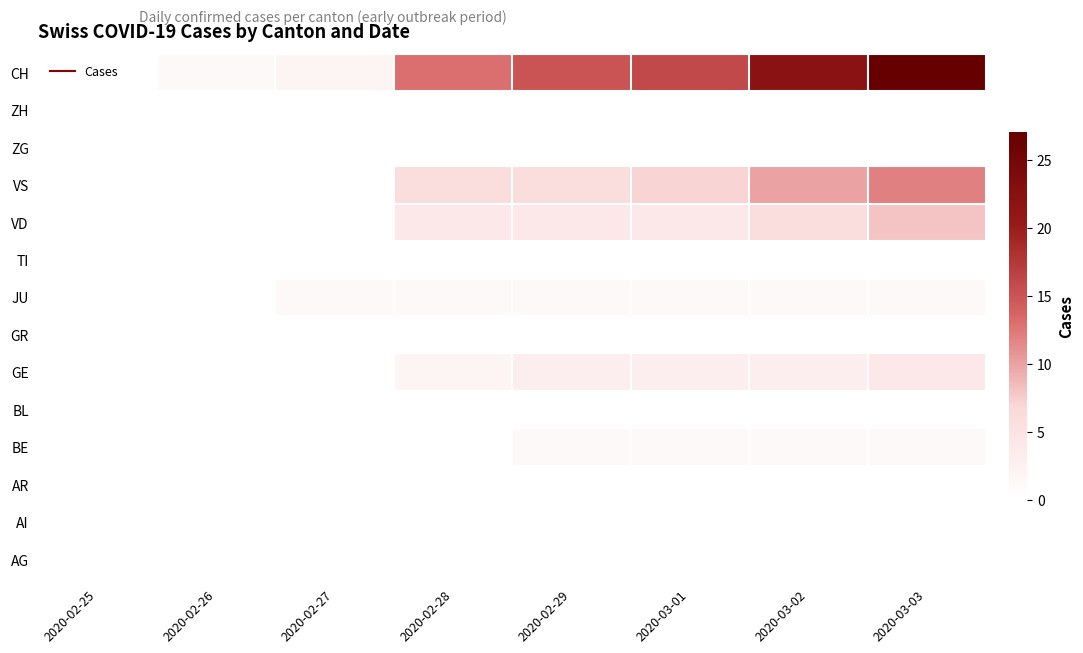

At which category is the sum across all series the highest?

2020-03-03